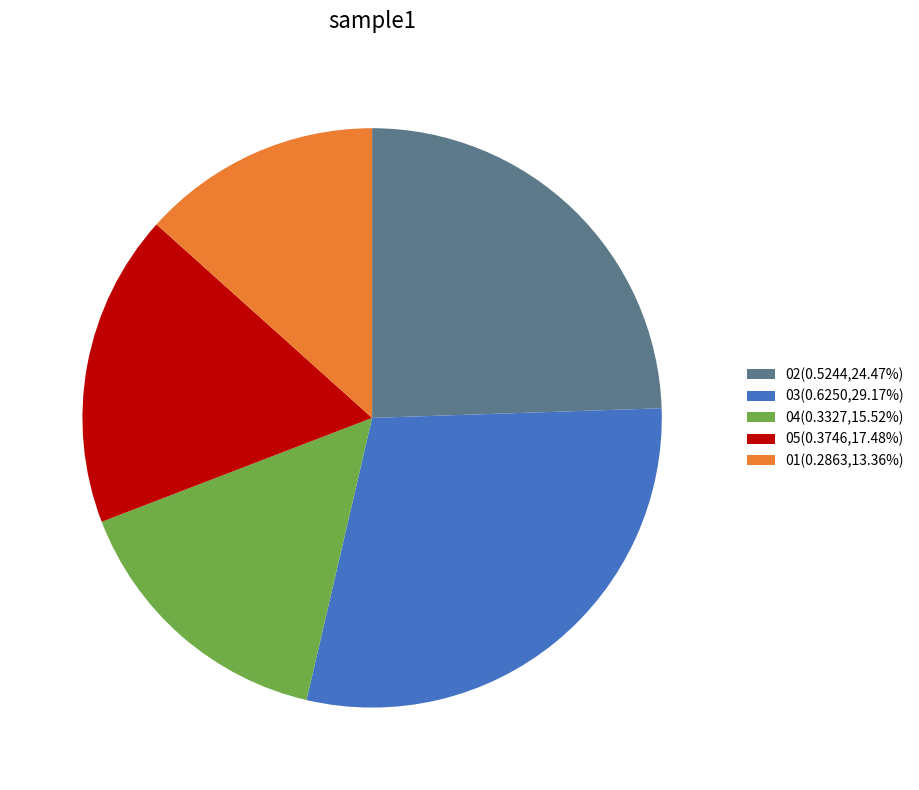

Is the sum of 04(0.3327,15.52%) and 05(0.3746,17.48%) greater than half?

No